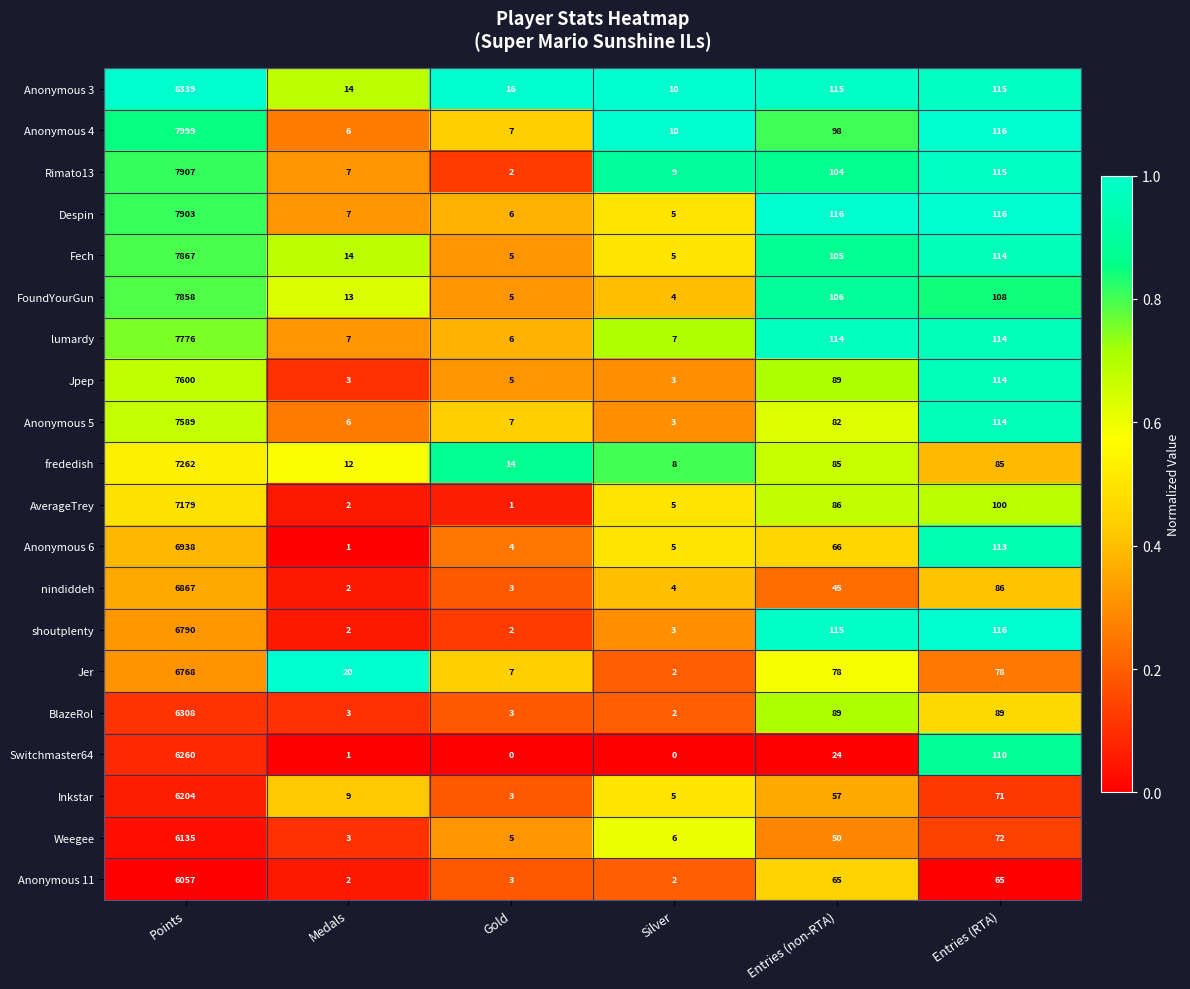

True or false: Switchmaster64 has a value of 1 at Medals.

True